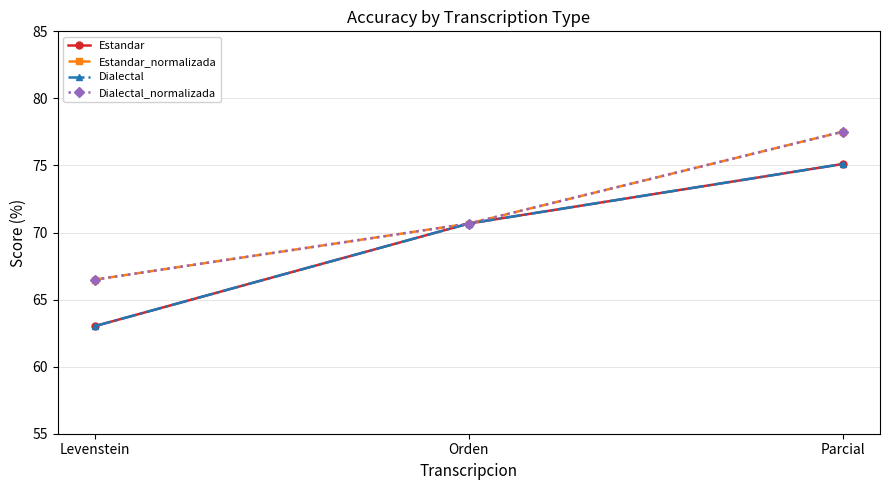

Reading right to left, extract all data points from this chart.

Estandar: Parcial=75.1	Orden=70.7	Levenstein=63.0
Estandar_normalizada: Parcial=77.5	Orden=70.7	Levenstein=66.5
Dialectal: Parcial=75.1	Orden=70.7	Levenstein=63.0
Dialectal_normalizada: Parcial=77.5	Orden=70.7	Levenstein=66.5